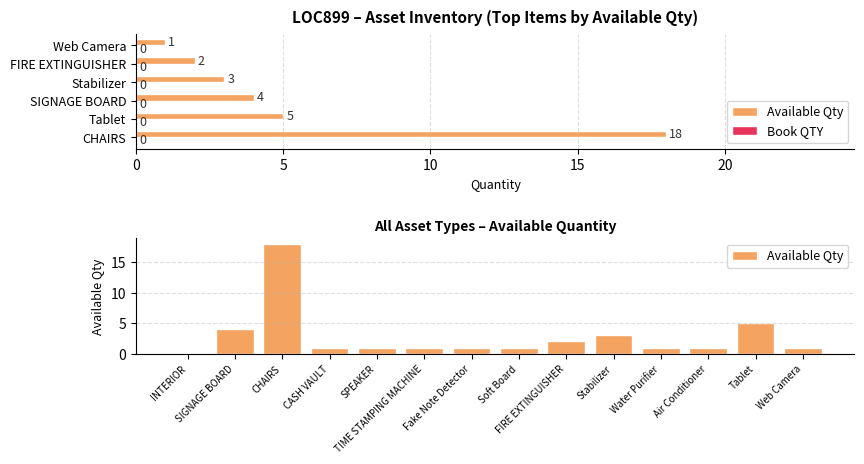

What is the difference between the maximum and minimum values?

18